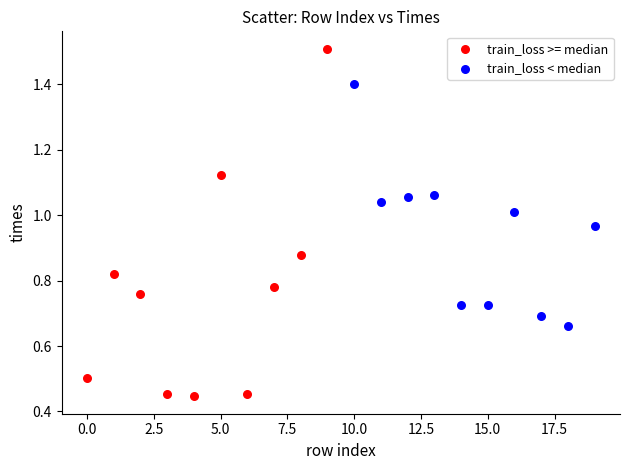

Which series contains the highest Y value?

train_loss >= median